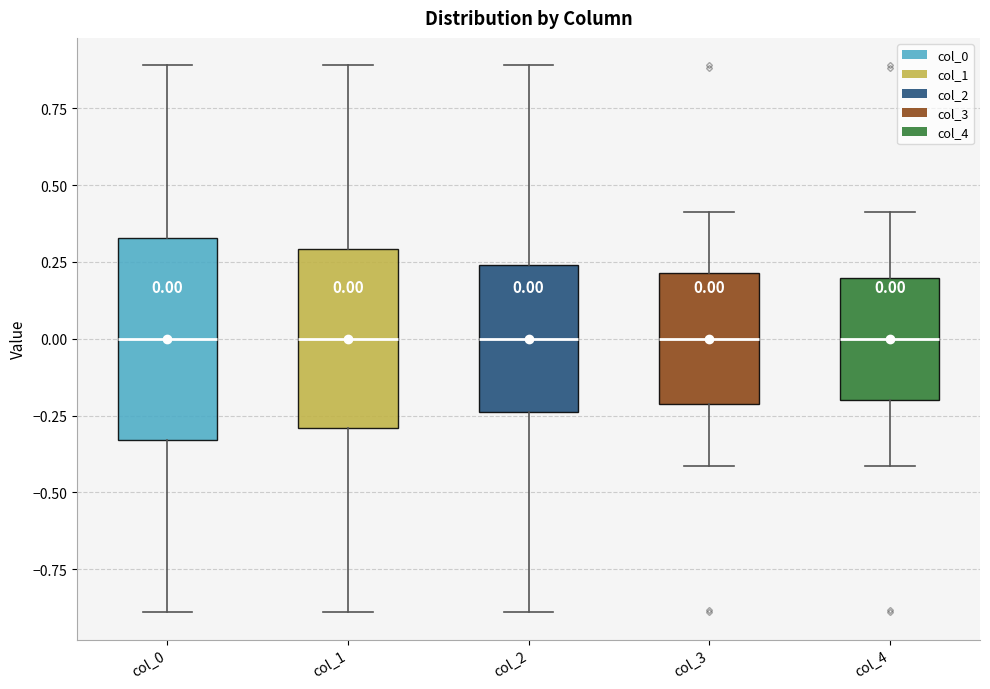

Comparing the boxes themselves (not the whiskers), which one is the tallest?

col_0